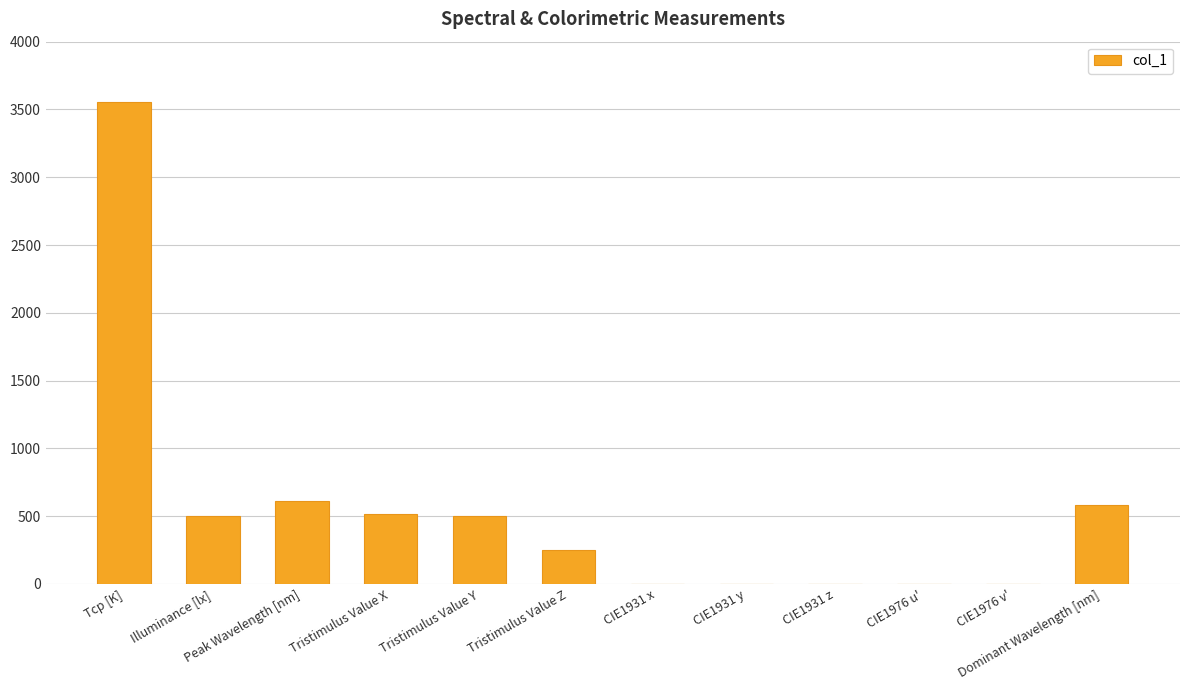

Is it true that the value at Dominant Wavelength [nm] is 316.4?

False